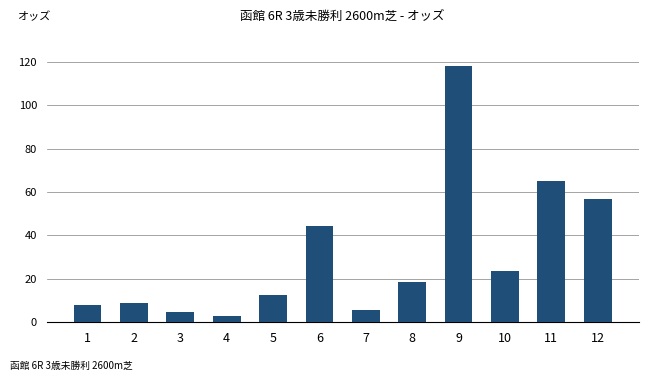

At which label is the value closest to 60?

12